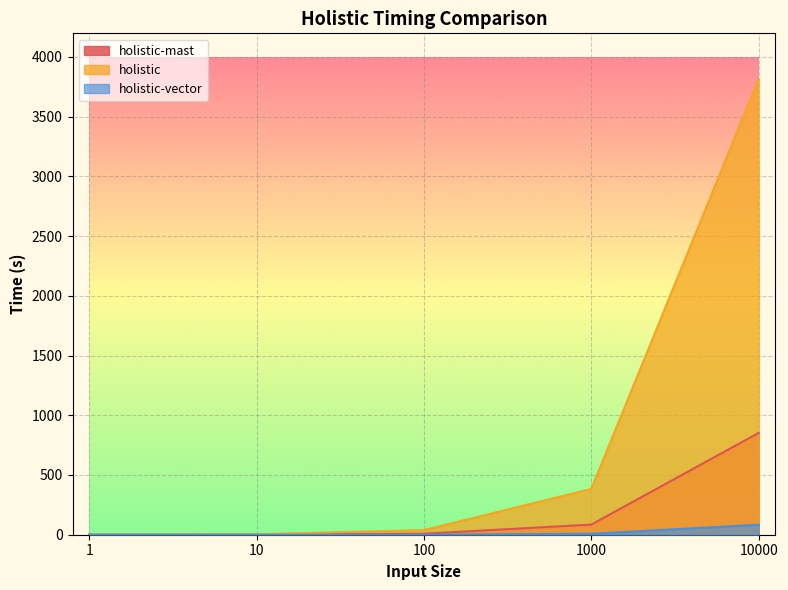

Where is holistic nearest to the value 1907?

1000